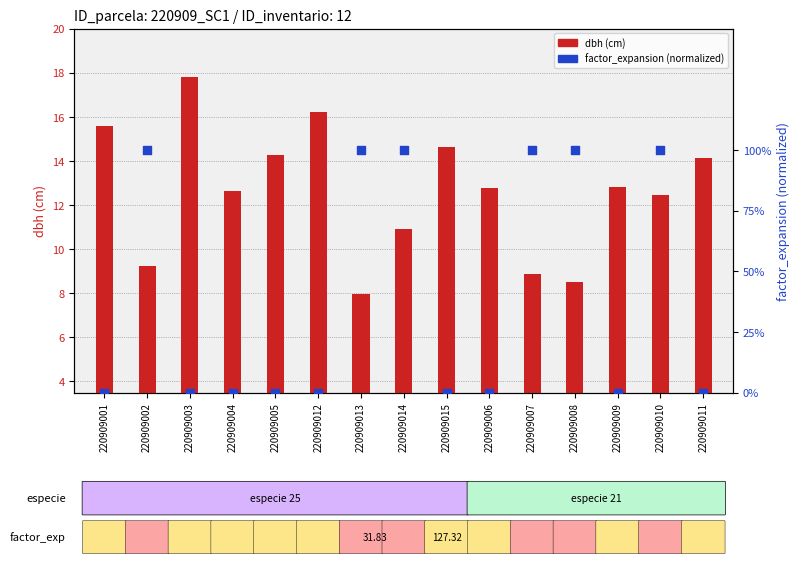

Which series contains the highest Y value?

factor_expansion (norm)